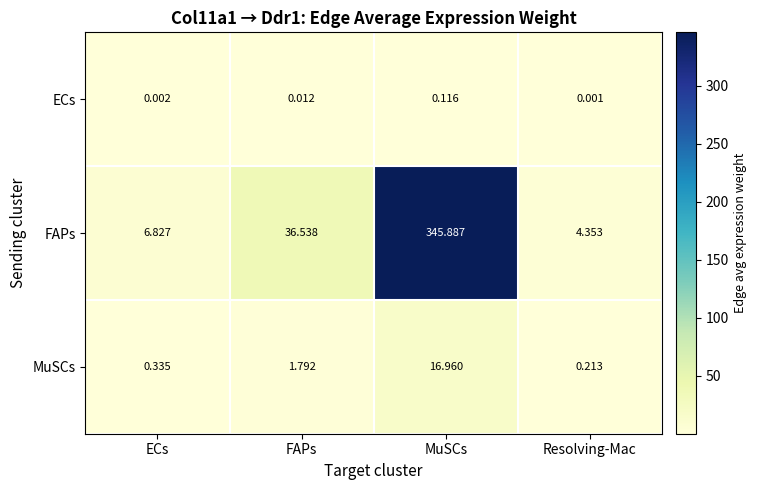

At which category is the sum across all series the highest?

MuSCs